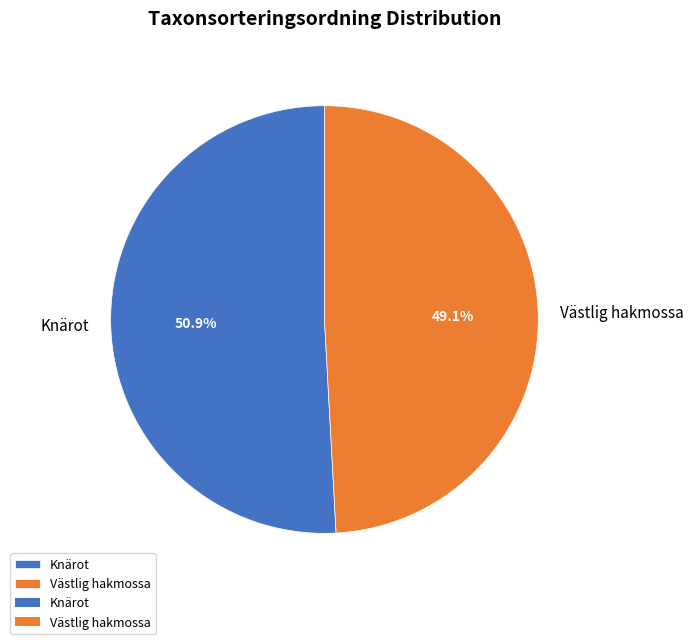

Is there a majority slice in this chart?

Yes